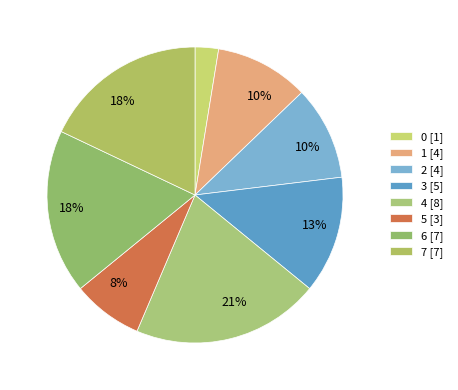

How many slices are in this pie chart?

8